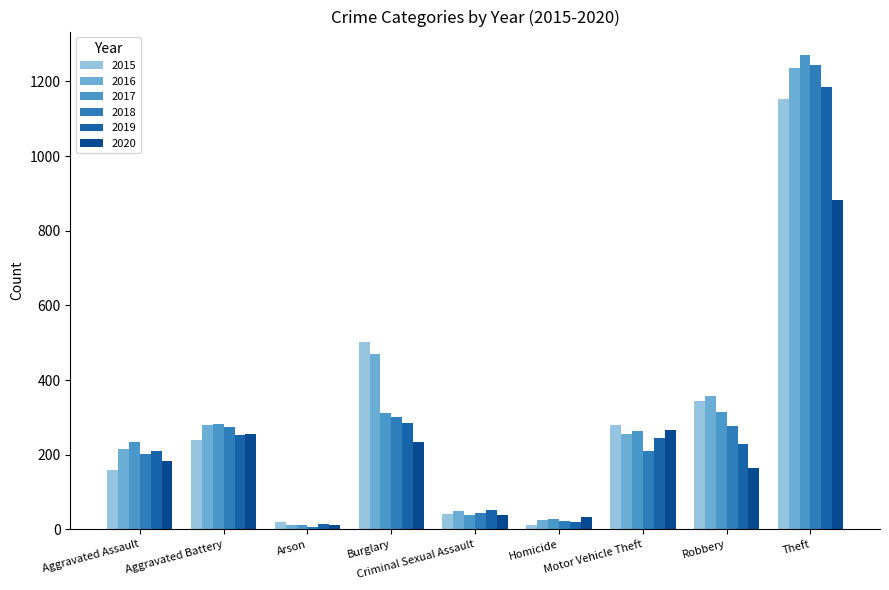

What is the label of the 9th bar from the left?

Theft